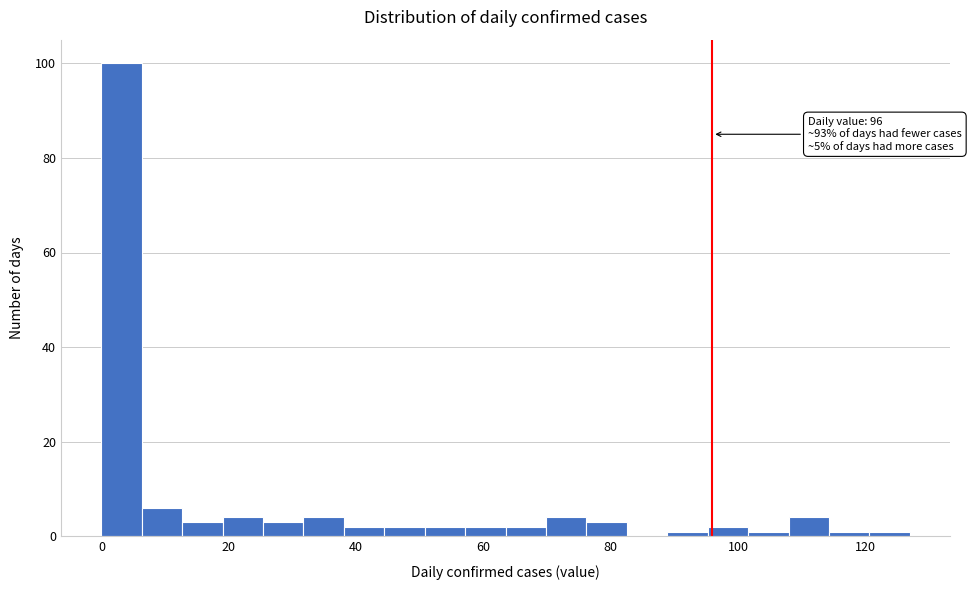

Around what value on the x-axis is the tallest bar? Give the approximate position of its centre, as read against the axis.

4